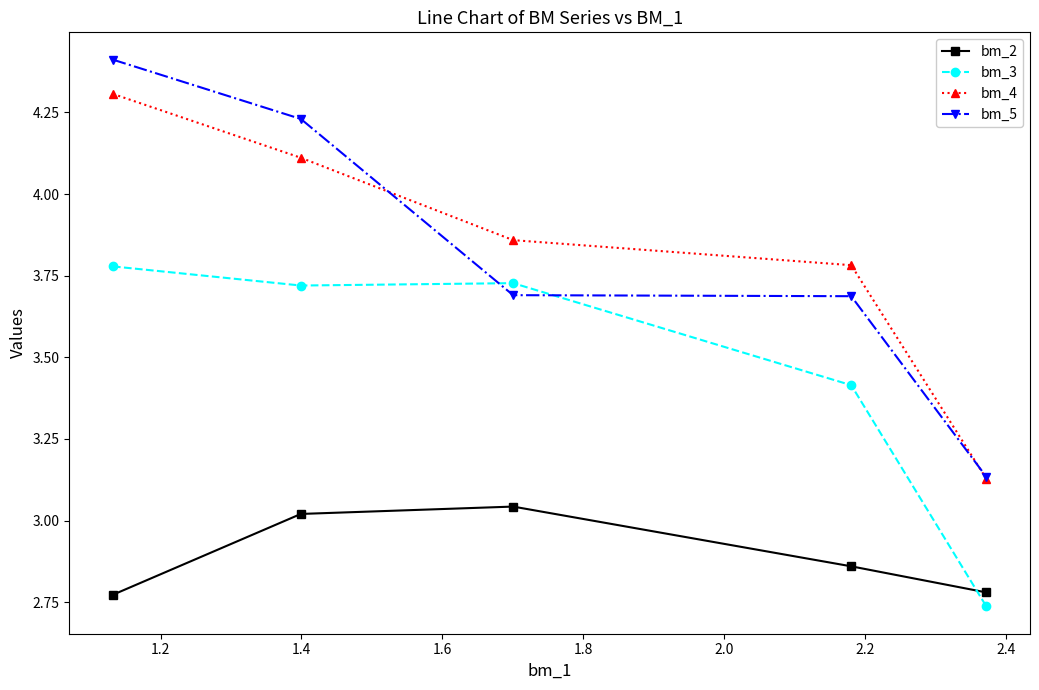

True or false: bm_4 has more than 2 interior local peaks.

False